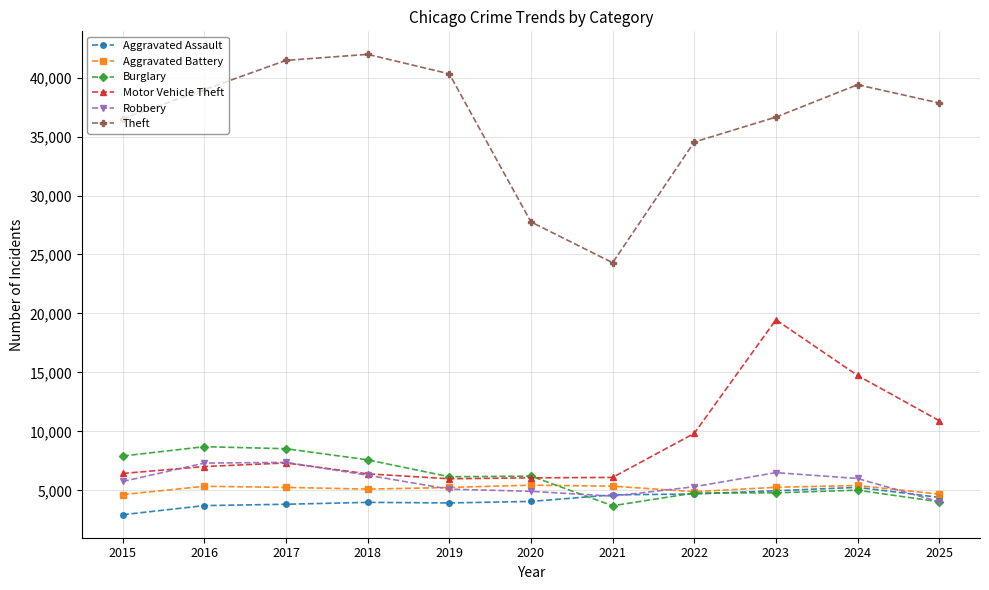

How many distinct data groups are displayed?

6